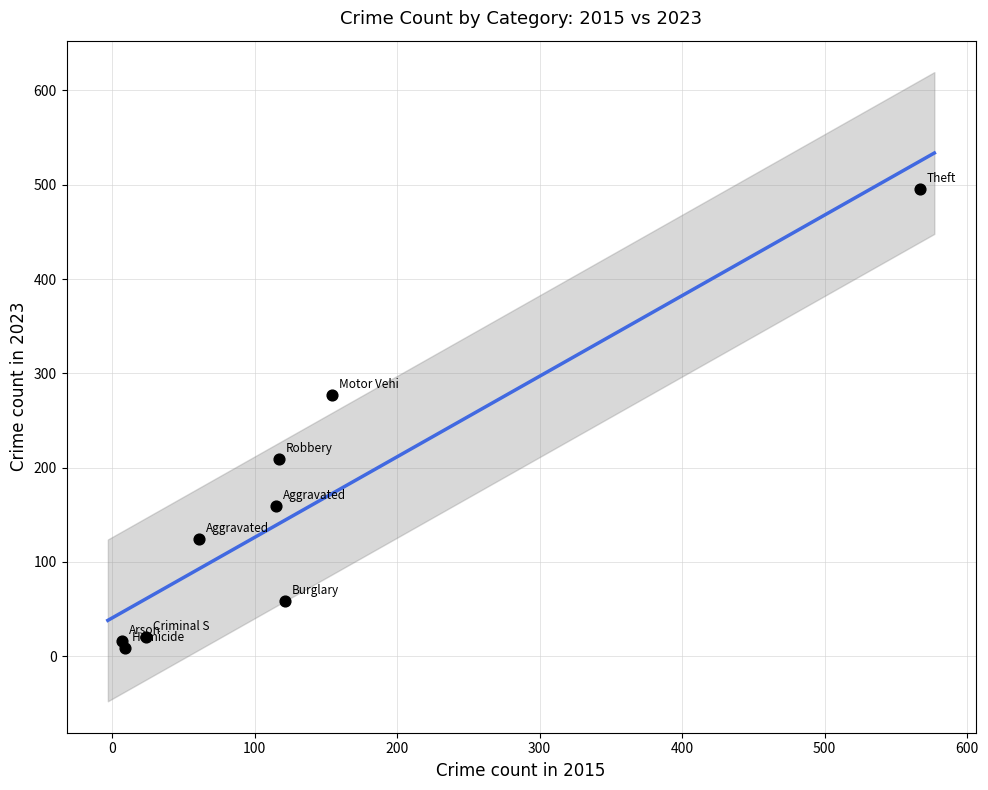

What Y value in the scatter plot is closest to 252?

277